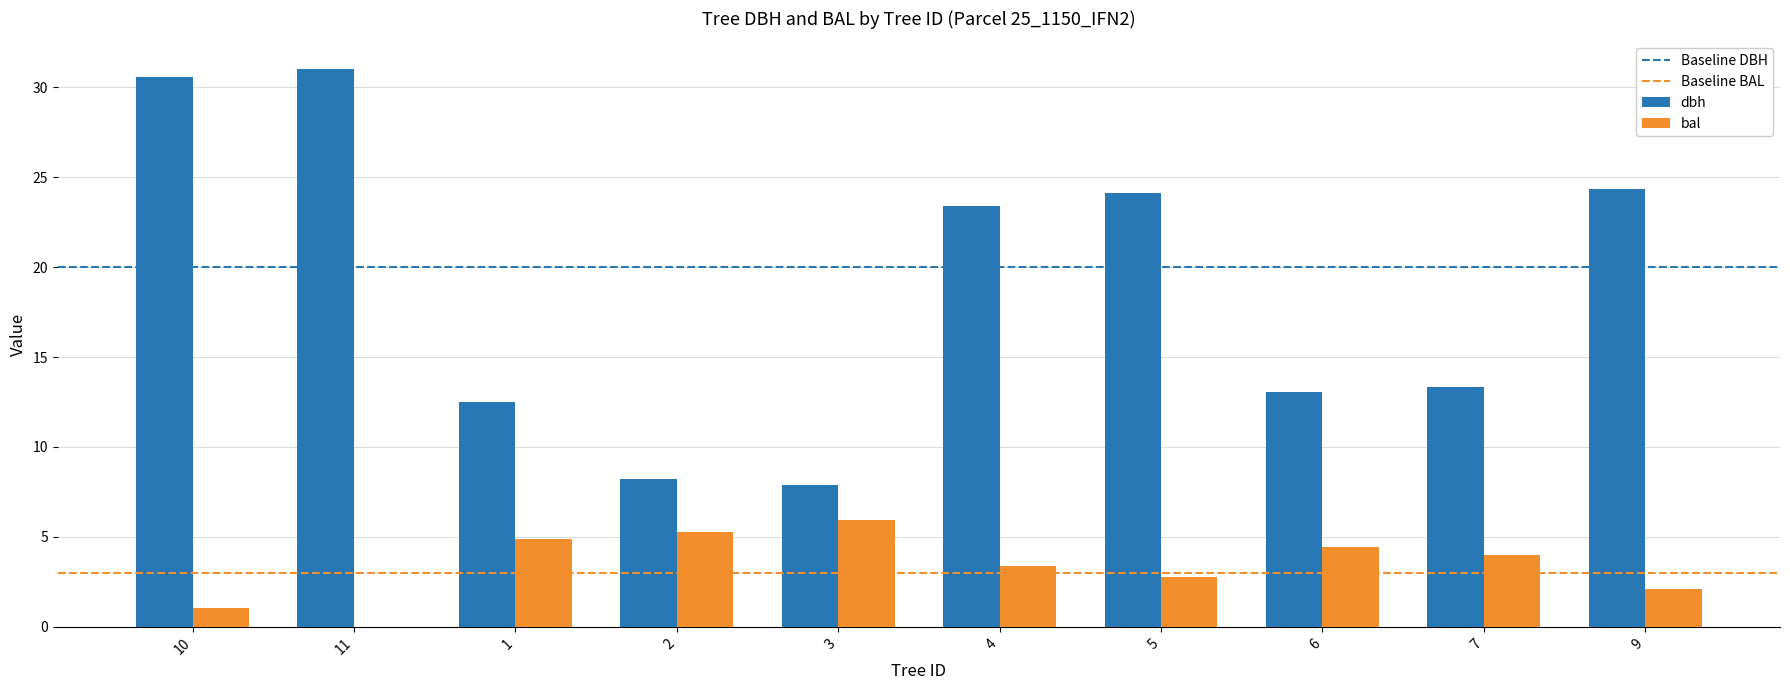

What is the maximum value for bal?

6.0